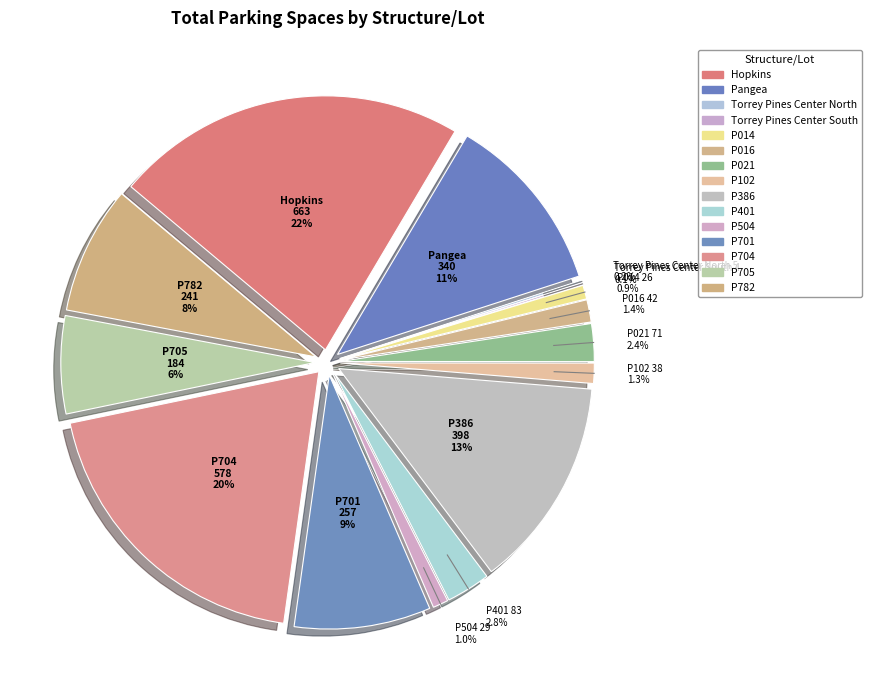

How many slices are in this pie chart?

15